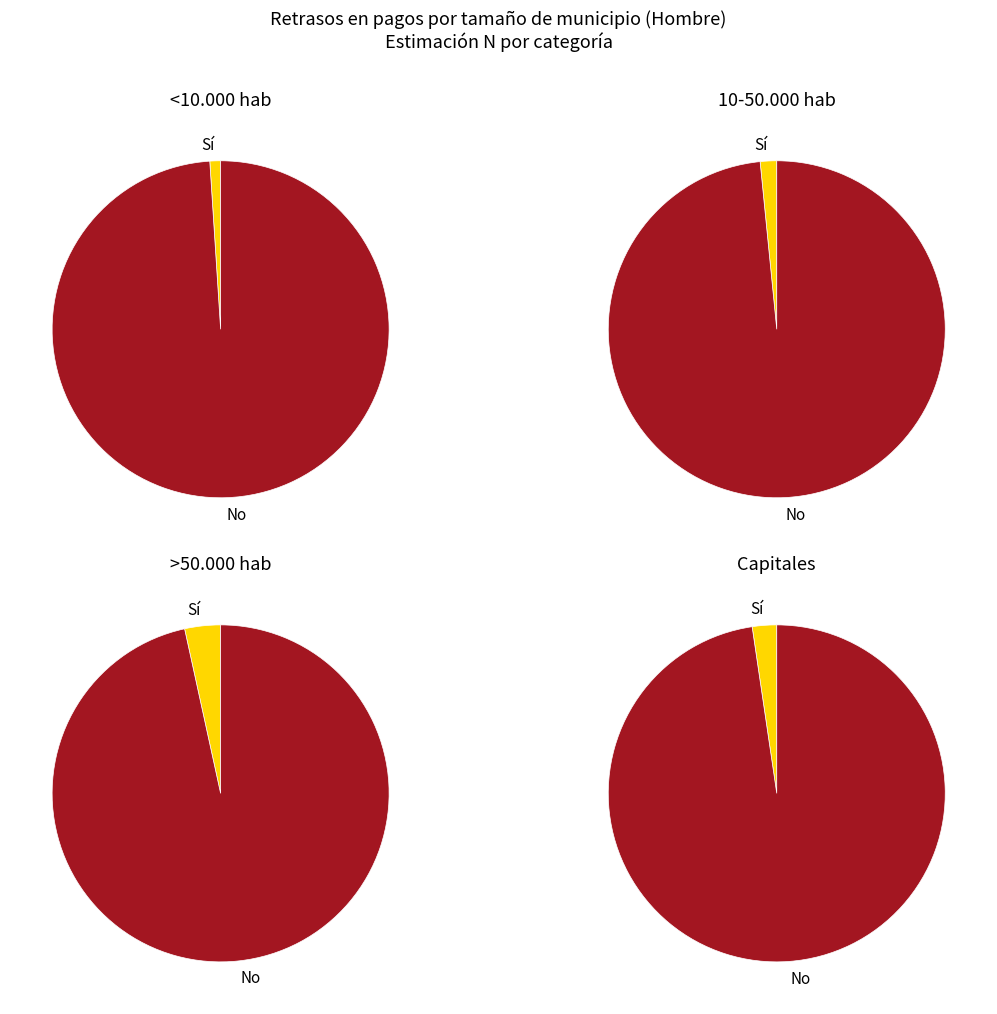

How many slices are in this pie chart?

2